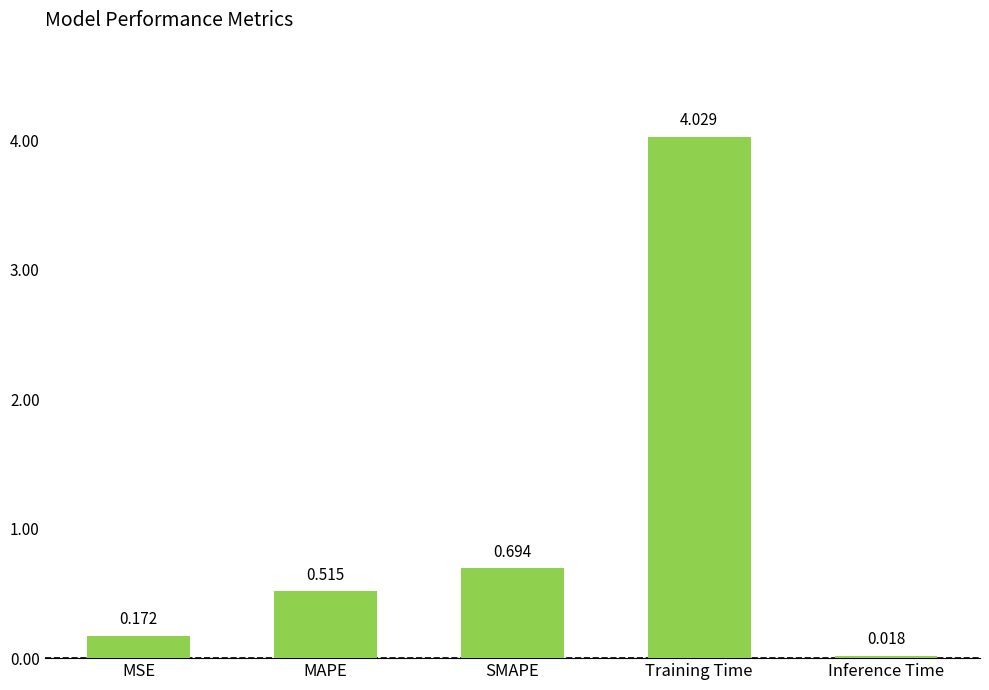

Which label corresponds to the smallest value in the chart?

Inference Time